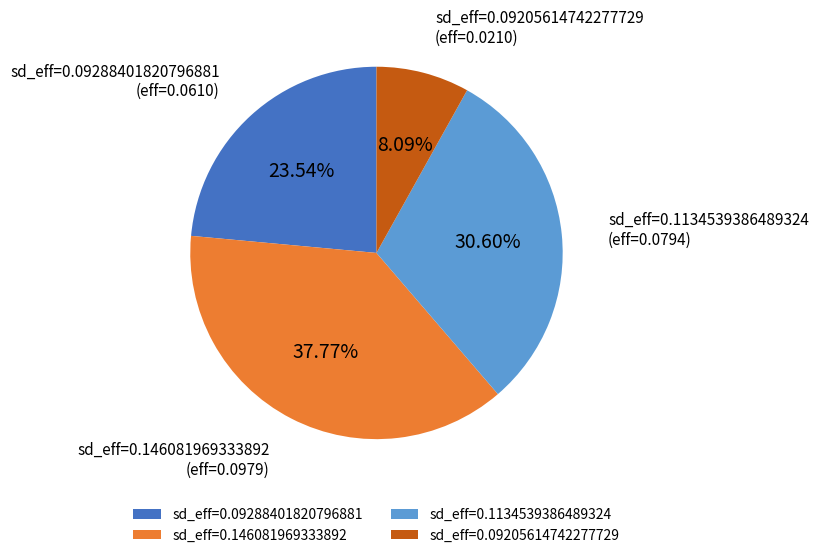

Is the sum of sd_eff=0.146081969333892 and sd_eff=0.09288401820796881 greater than half?

Yes